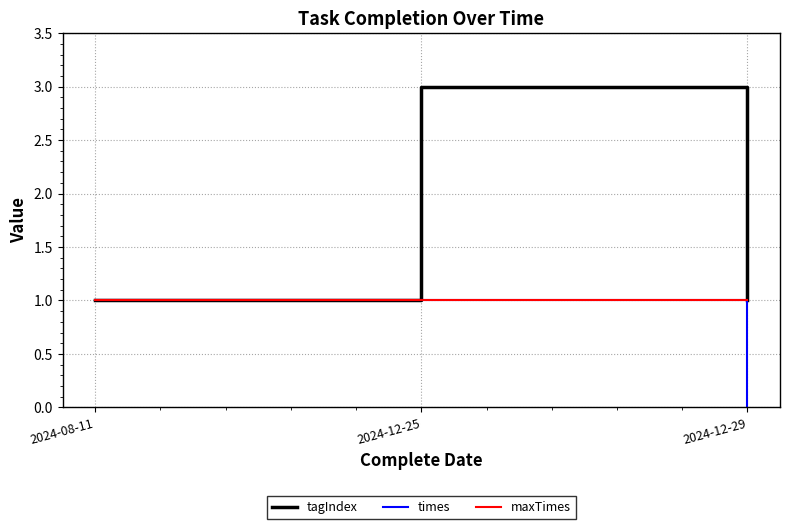

The times series shows 0 at 2024-12-25. True or false?

False